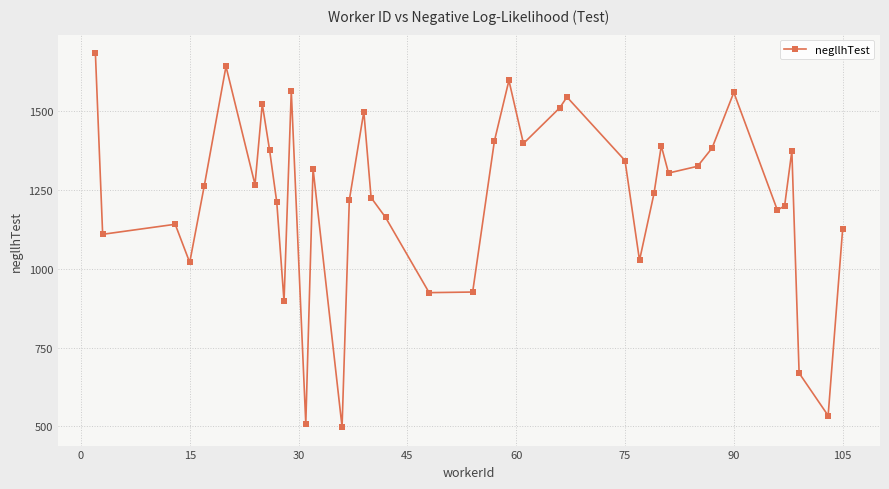

What is the greatest value displayed?

1683.9